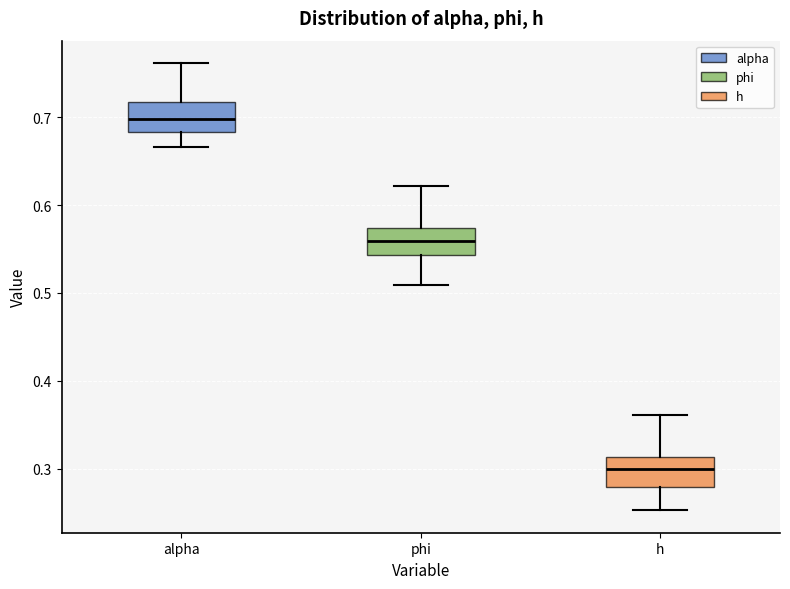

Reading left to right, read every box against the y-axis: the position of its median line, the range the box covers, and the ends of its whiskers. The values are not printed on the chart, so give them approximately, as read against the axis.

alpha: median 0.70, box 0.68 to 0.72, whiskers 0.67 to 0.76
phi: median 0.56, box 0.54 to 0.57, whiskers 0.51 to 0.62
h: median 0.30, box 0.28 to 0.31, whiskers 0.25 to 0.36